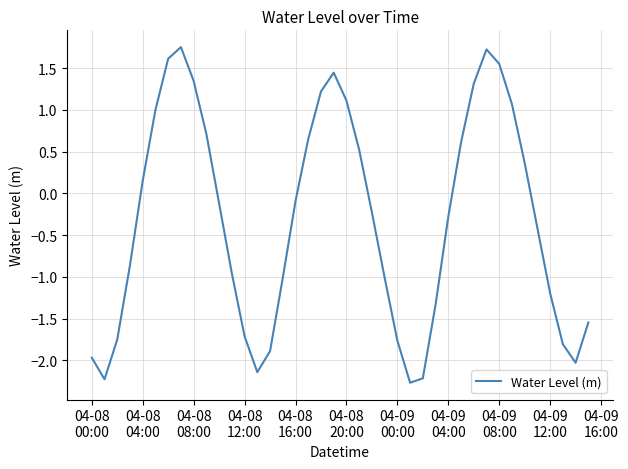

Is this an area chart (filled region under the line)?

No